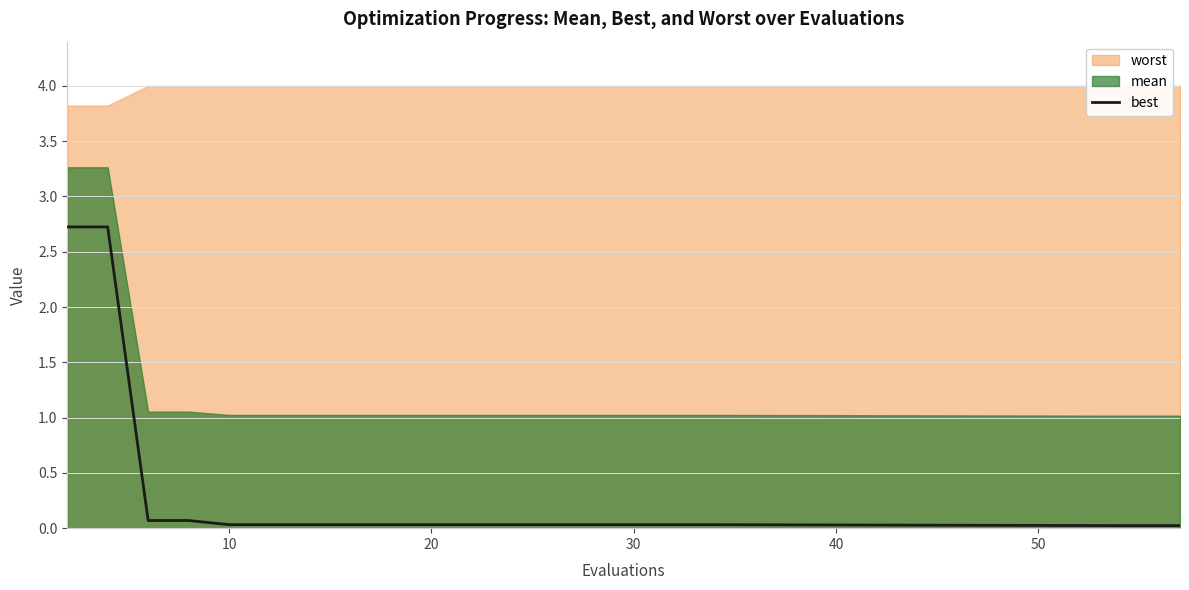

What is the highest value of the best series?

2.7